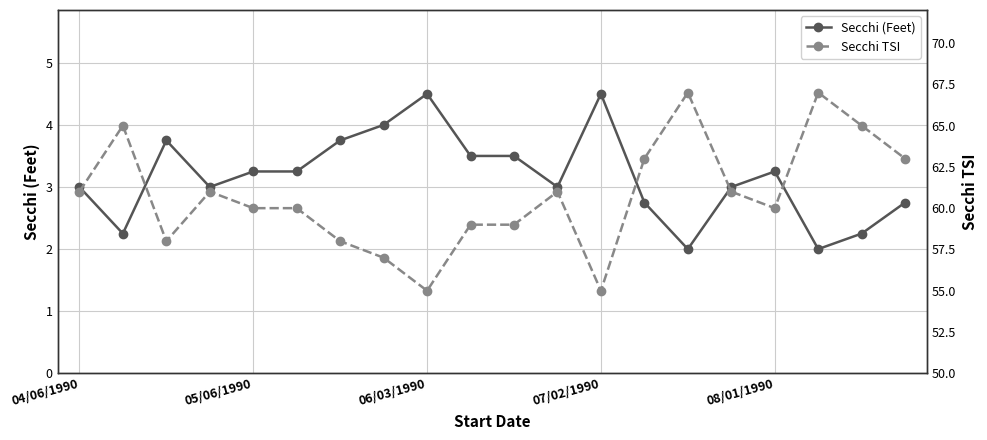

How many values in the Secchi (Feet) series exceed 3?

10